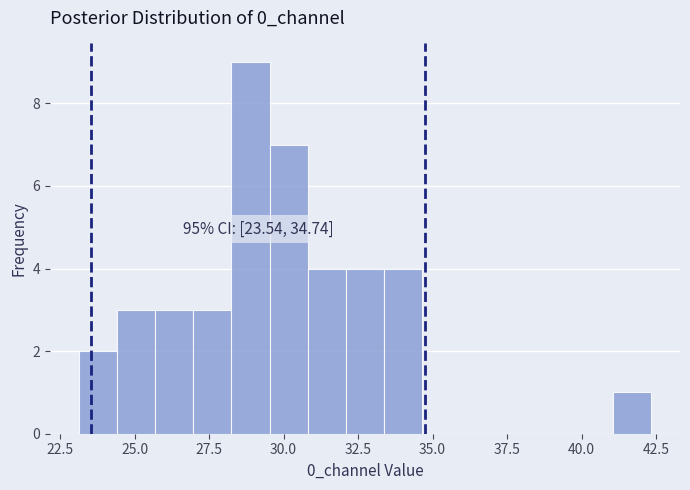

Around what value on the x-axis is the tallest bar? Give the approximate position of its centre, as read against the axis.

29.0